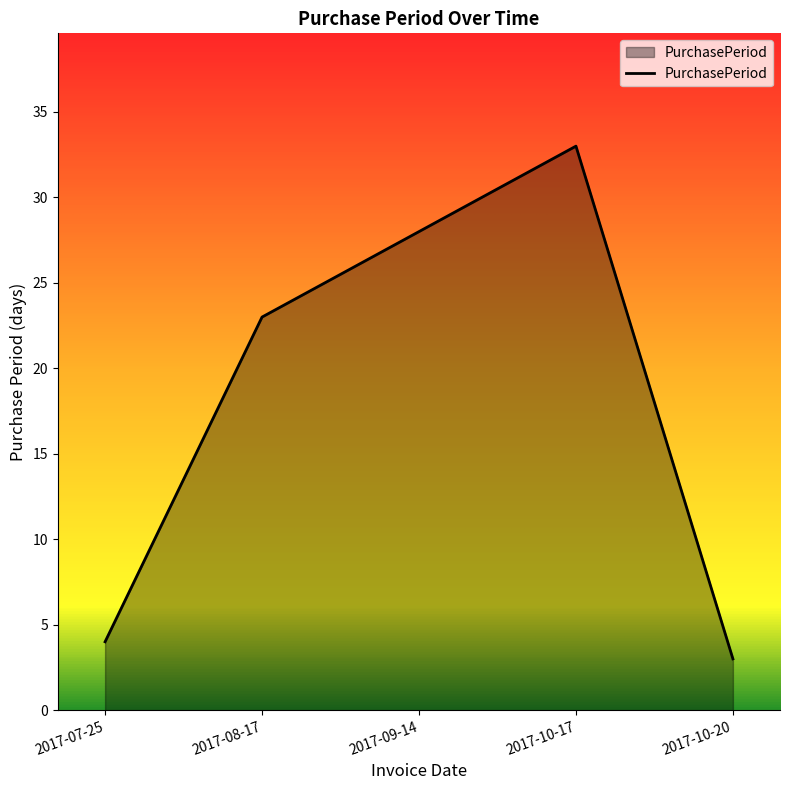

How many lines are shown in the chart?

1